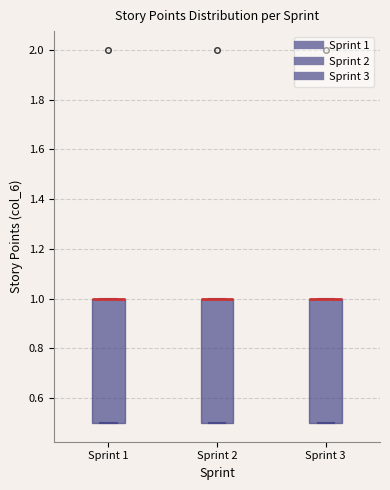

Reading left to right, read every box against the y-axis: the position of its median line, the range the box covers, and the ends of its whiskers. The values are not printed on the chart, so give them approximately, as read against the axis.

Sprint 1: median 1.0 (drawn on the box's upper edge), box 0.5 to 1.0, whiskers 0.5 to 1.0
Sprint 2: median 1.0 (drawn on the box's upper edge), box 0.5 to 1.0, whiskers 0.5 to 1.0
Sprint 3: median 1.0 (drawn on the box's upper edge), box 0.5 to 1.0, whiskers 0.5 to 1.0